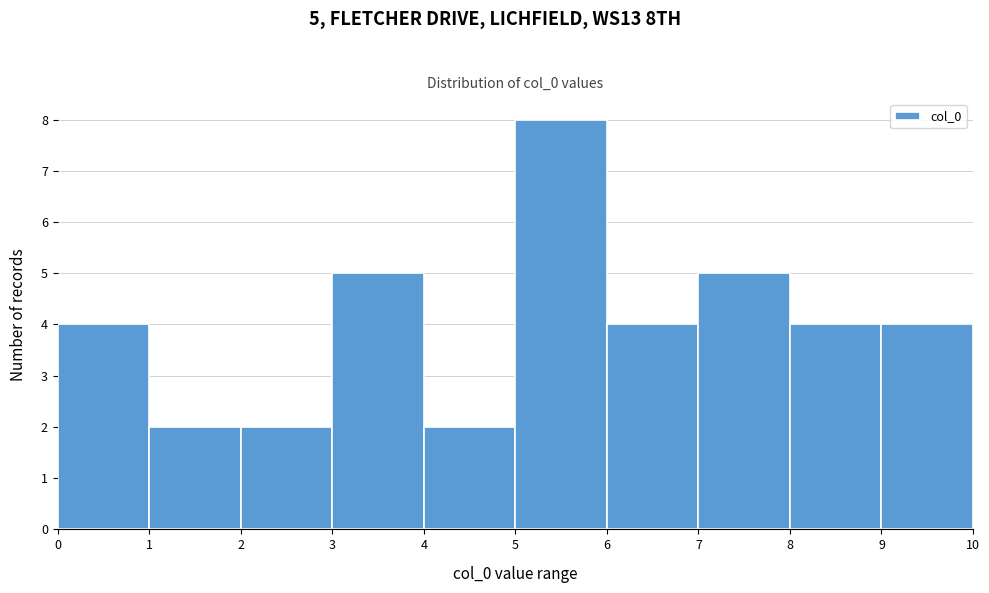

Which range on the x-axis has the tallest bar?

5 to 6